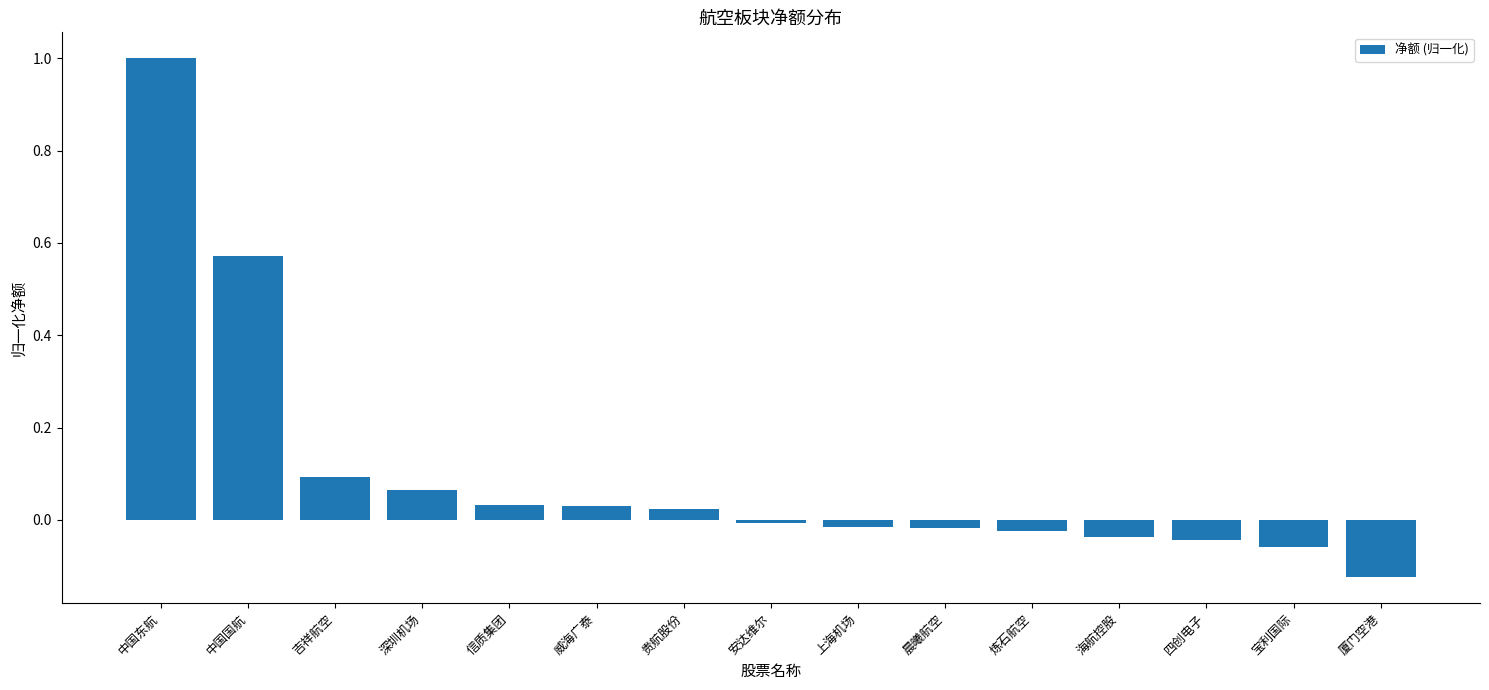

Count the number of values greater than 0.

7